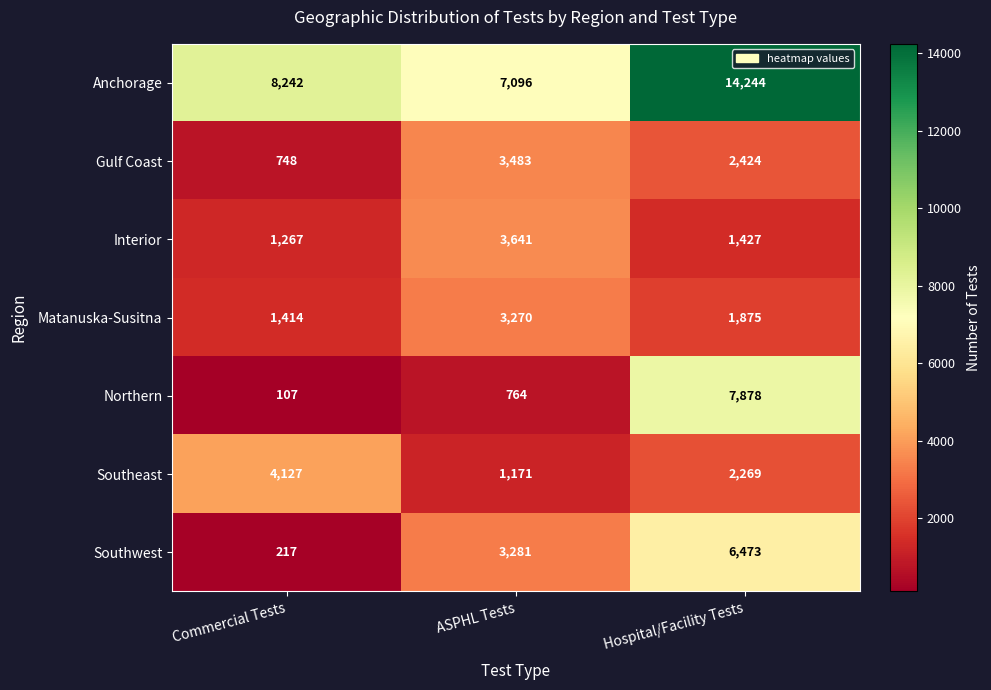

What is the minimum value shown in the chart?

107